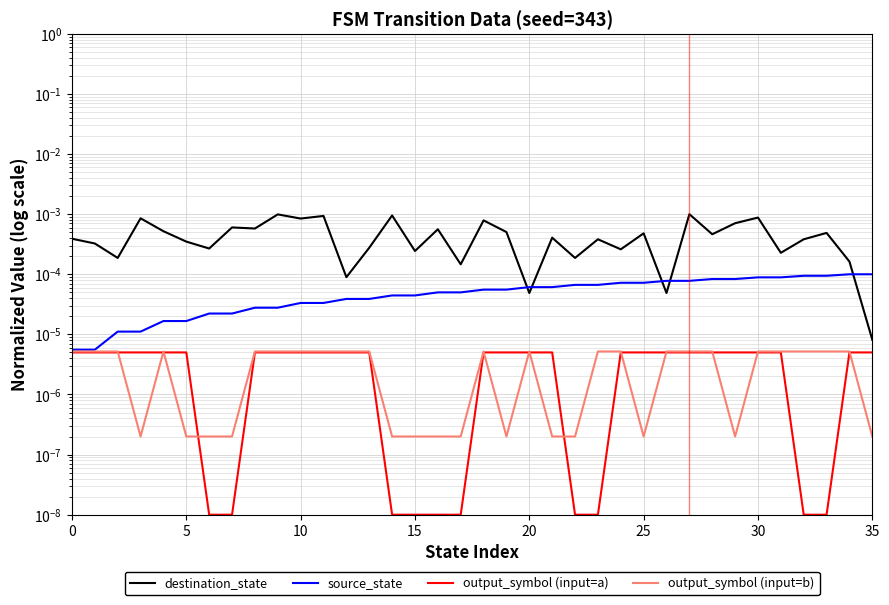

True or false: output_symbol (input=b) and destination_state cross at least once.

False